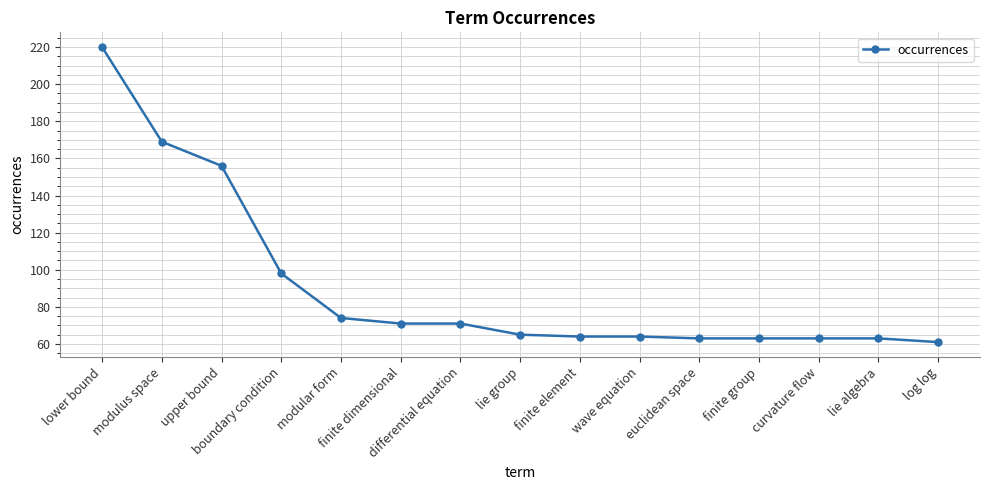

Reading right to left, what are all the values shown in this chart?

log log=61	lie algebra=63	curvature flow=63	finite group=63	euclidean space=63	wave equation=64	finite element=64	lie group=65	differential equation=71	finite dimensional=71	modular form=74	boundary condition=98	upper bound=156	modulus space=169	lower bound=220